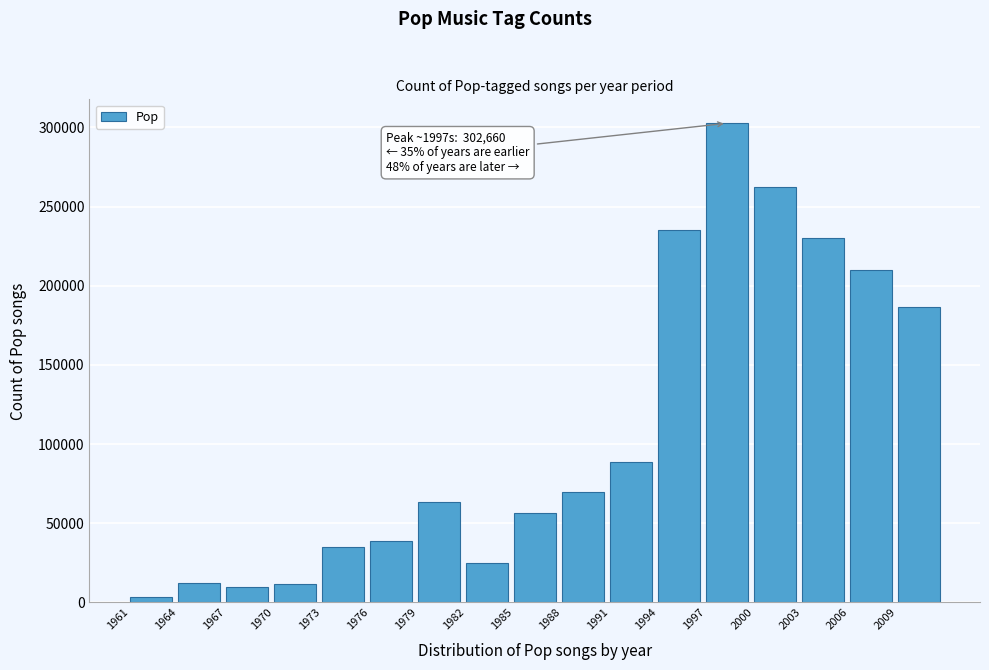

Is it true that the value at 1979 is 63328?

True